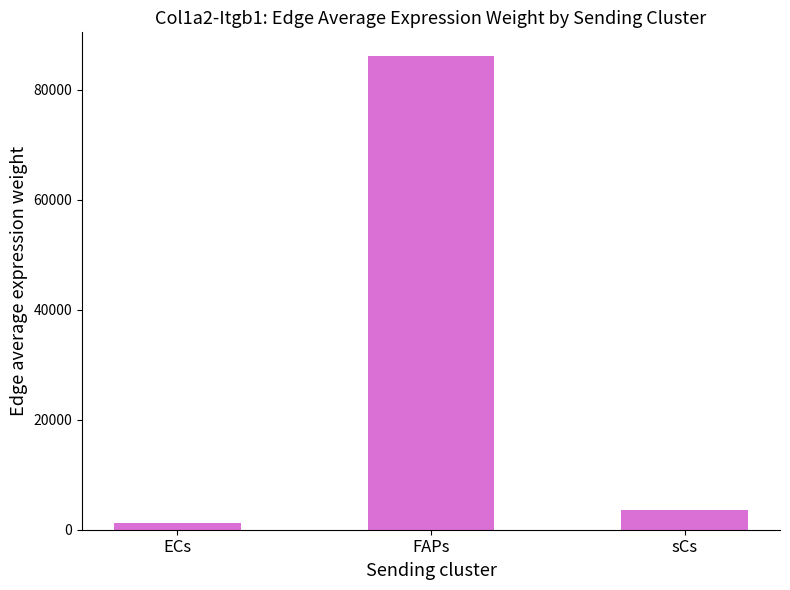

Count the number of categories in the chart.

3